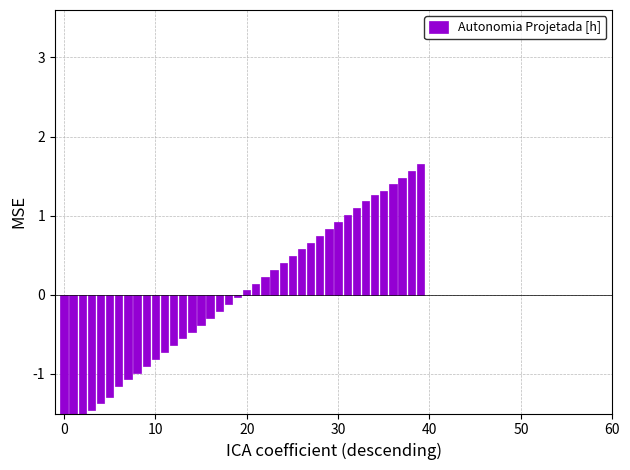

Reading left to right, list all the values displayed in this chart.

-1.7	-1.6	-1.5	-1.5	-1.4	-1.3	-1.2	-1.1	-1.0	-0.9	-0.8	-0.7	-0.6	-0.6	-0.5	-0.4	-0.3	-0.2	-0.1	-0.0	0.1	0.1	0.2	0.3	0.4	0.5	0.6	0.7	0.7	0.8	0.9	1.0	1.1	1.2	1.3	1.3	1.4	1.5	1.6	1.7